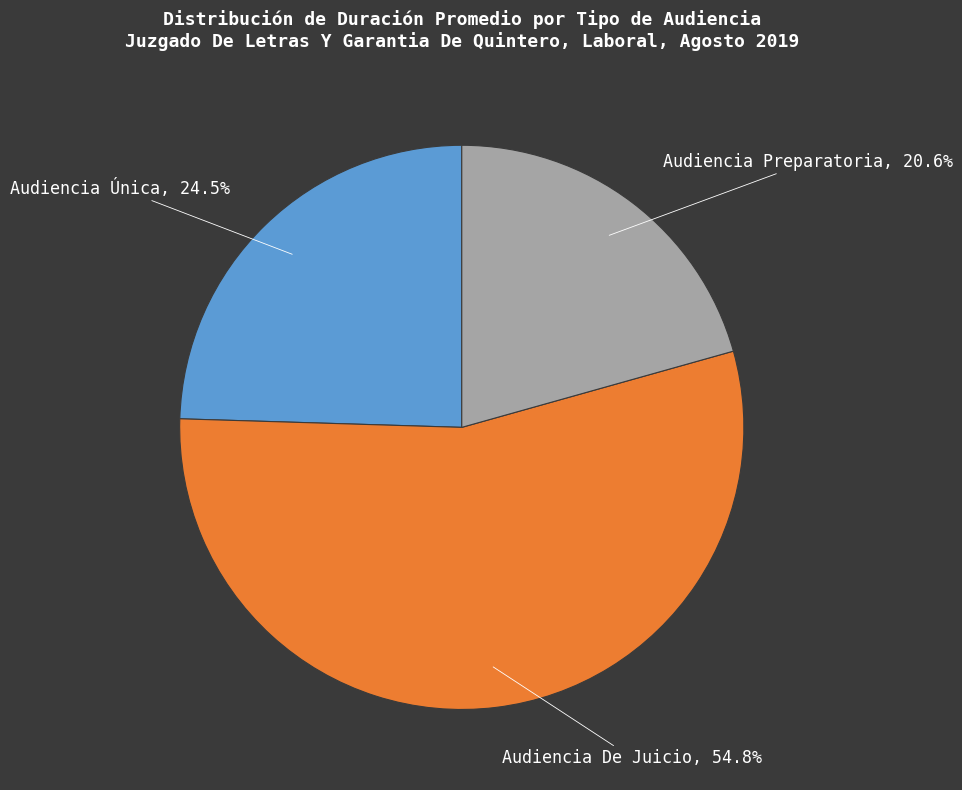

How many segments does this pie chart have?

3